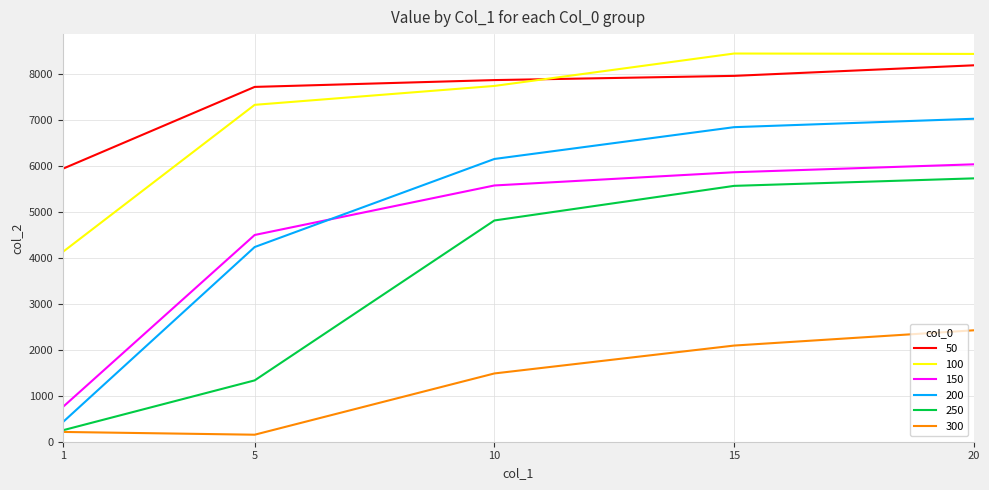

What is the highest value of the 200 series?

7034.9